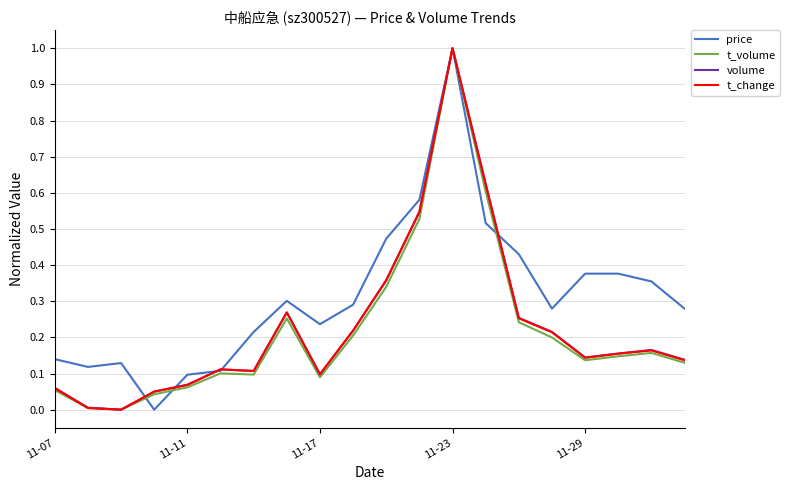

Which series has the largest total across all categories?

price